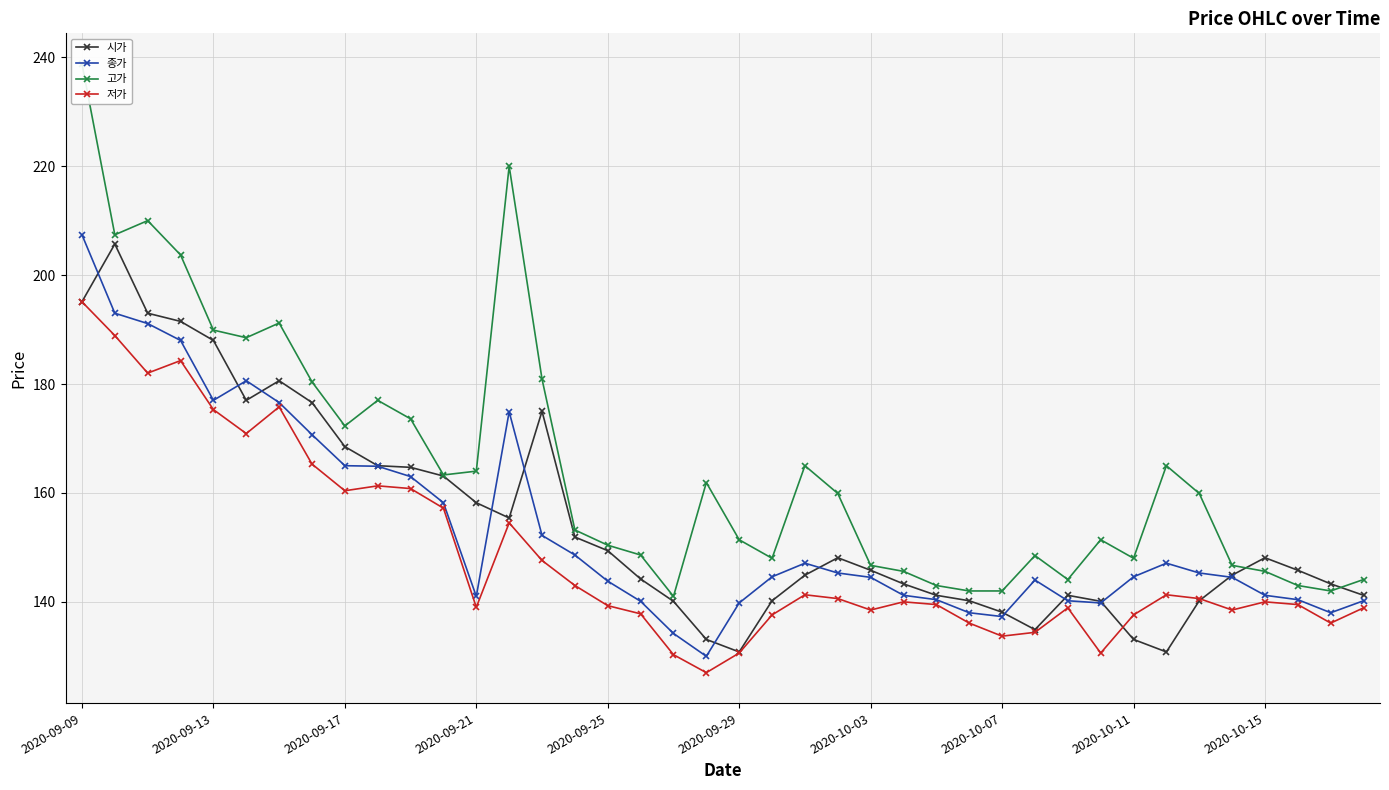

Which series changed the most between 14 and 18?

고가